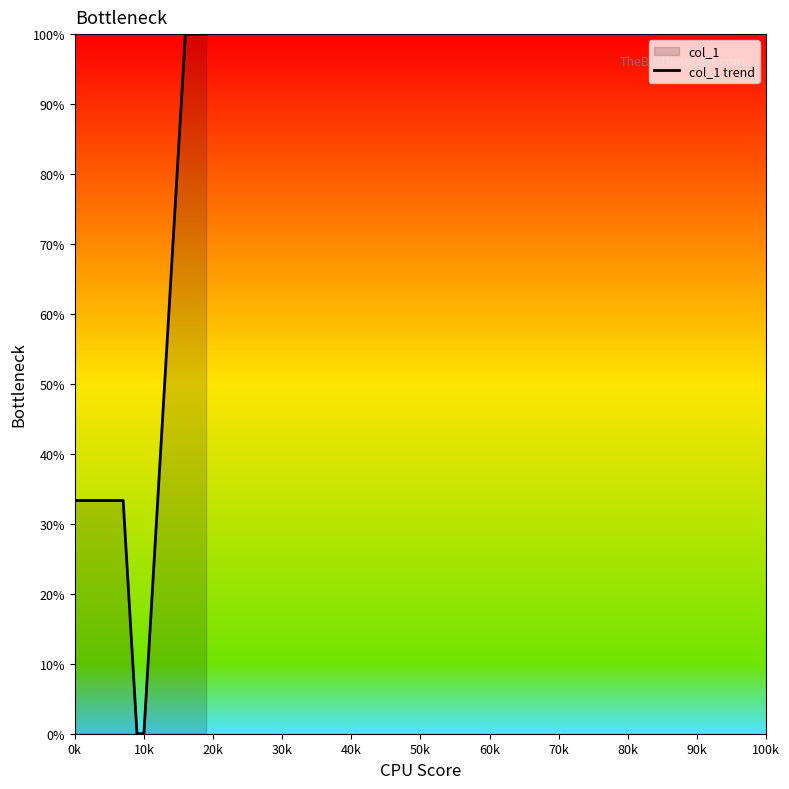

How many data points does each series have?

20